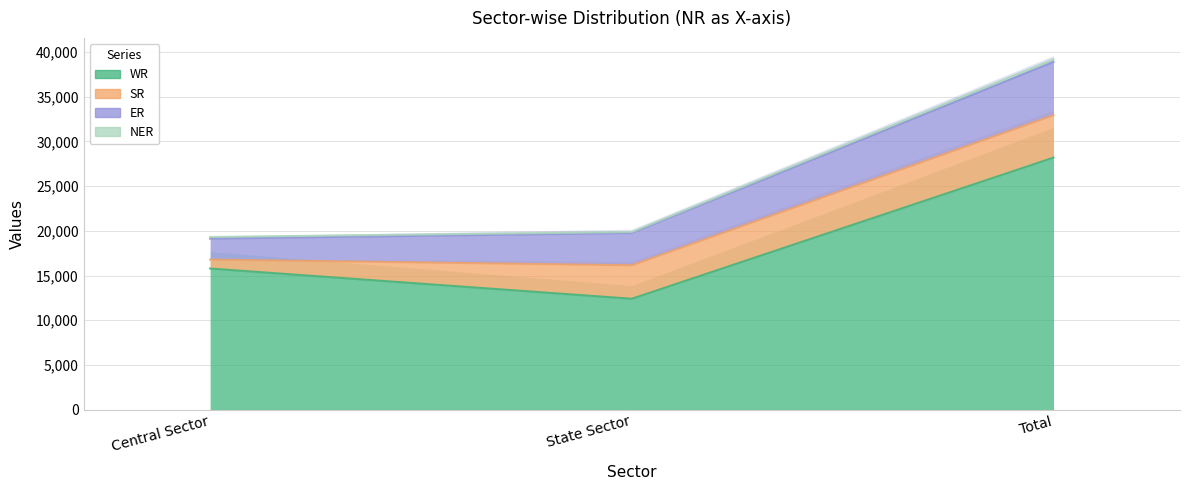

What is the label of the 2nd point from the left?

State Sector